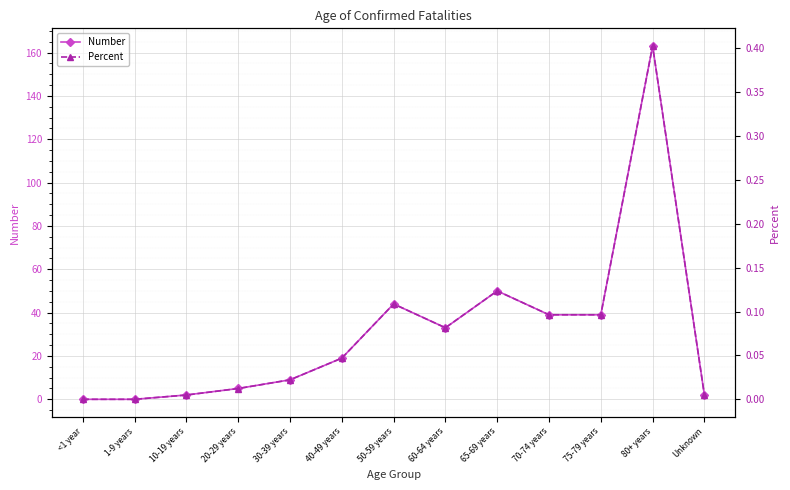

True or false: Percent has a value of 0.0 at 10-19 years.

False